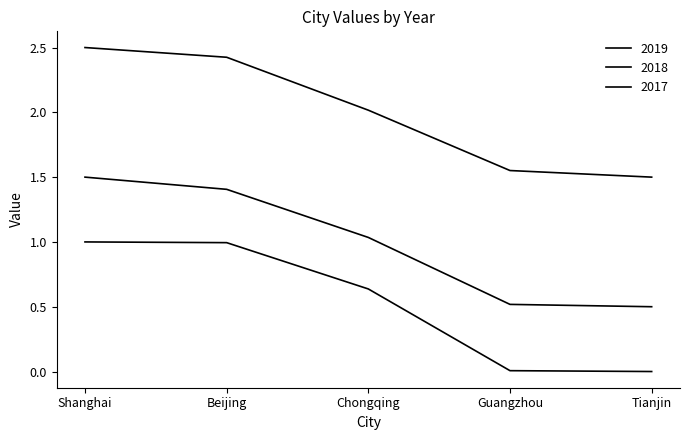

True or false: 2018 has a value of 0.3 at Tianjin.

False